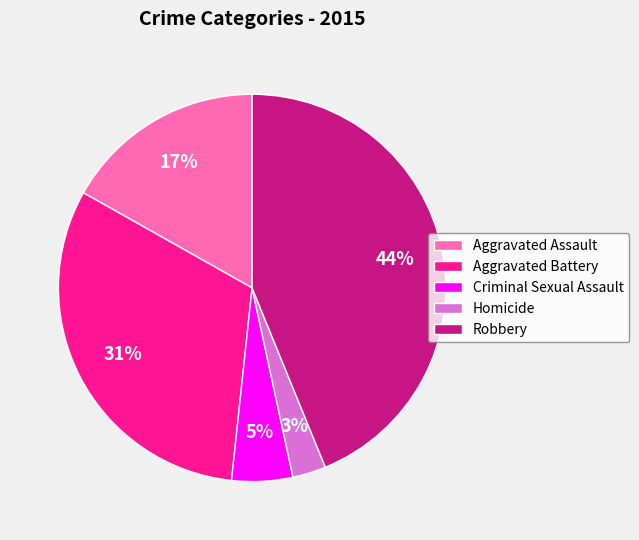

How many slices are in this pie chart?

5